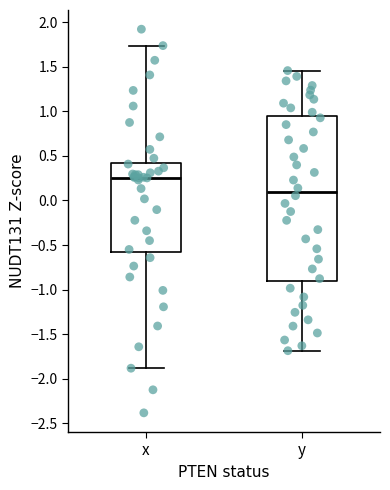

Comparing the boxes themselves (not the whiskers), which one is the tallest?

y